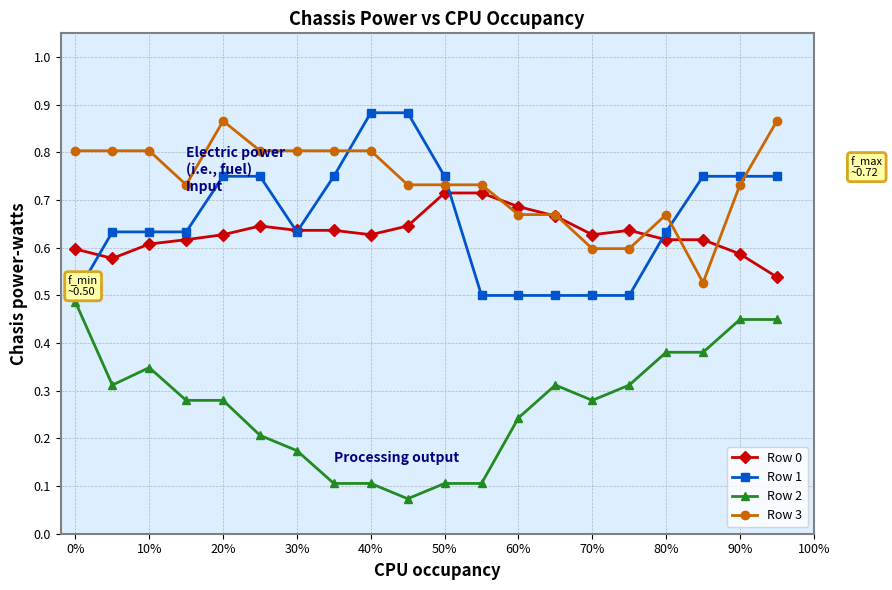

True or false: Row 2 and Row 0 intersect in this chart.

False